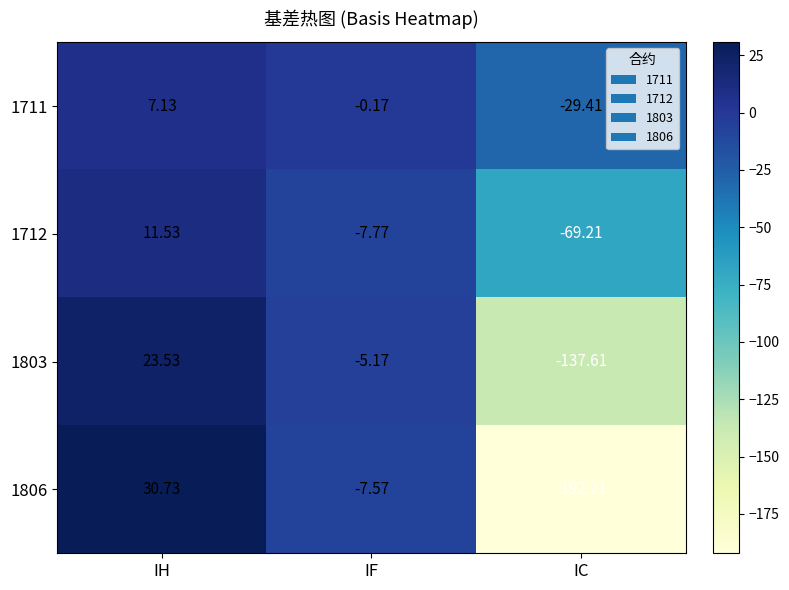

List the series in order of their overall mean, highest first.

1711, 1712, 1803, 1806